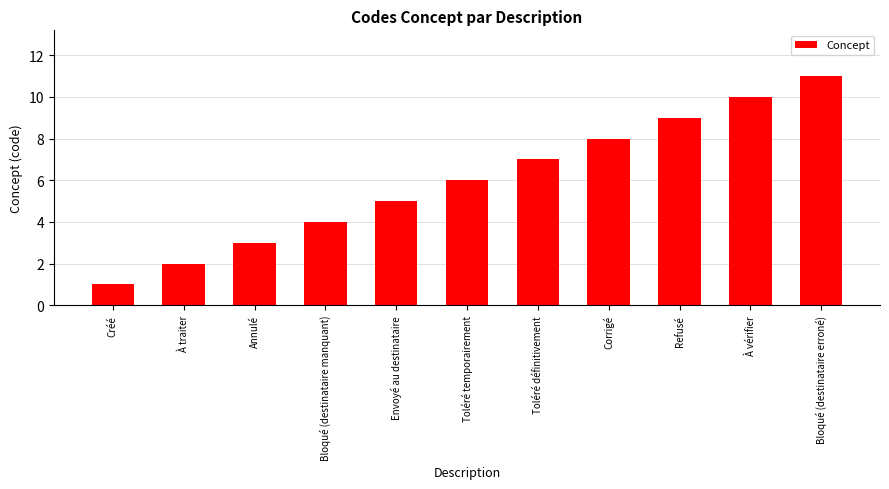

Where is the data nearest to the value 6?

Toléré temporairement